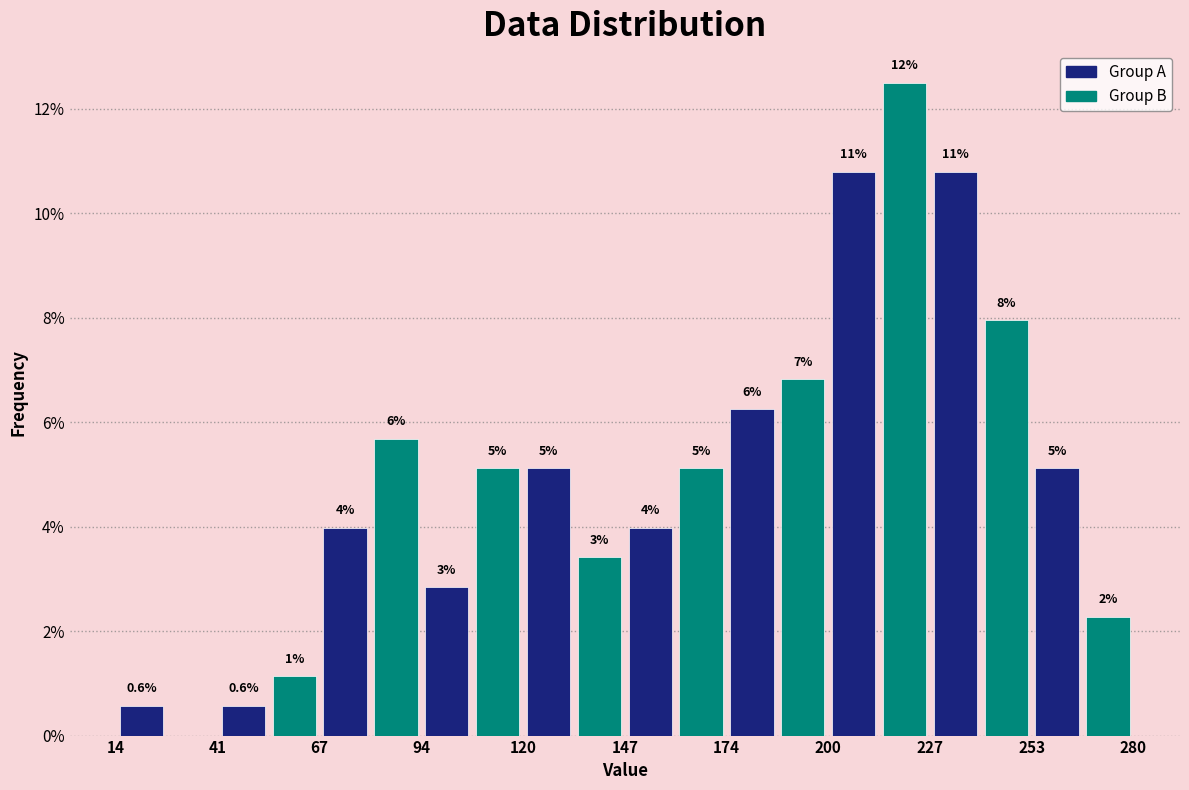

Read against the x-axis, roughly where is the centre of the tallest bar?

220